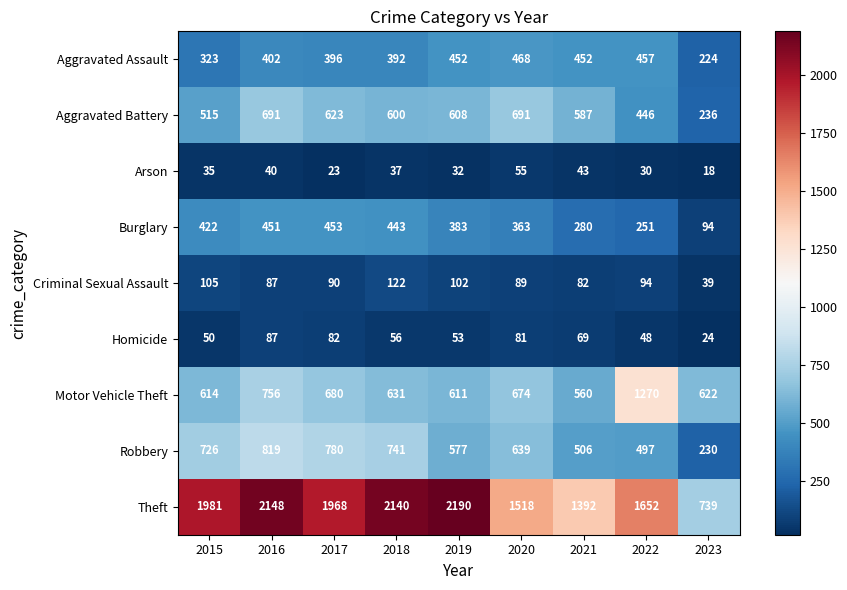

Which series has the widest spread of values?

Theft